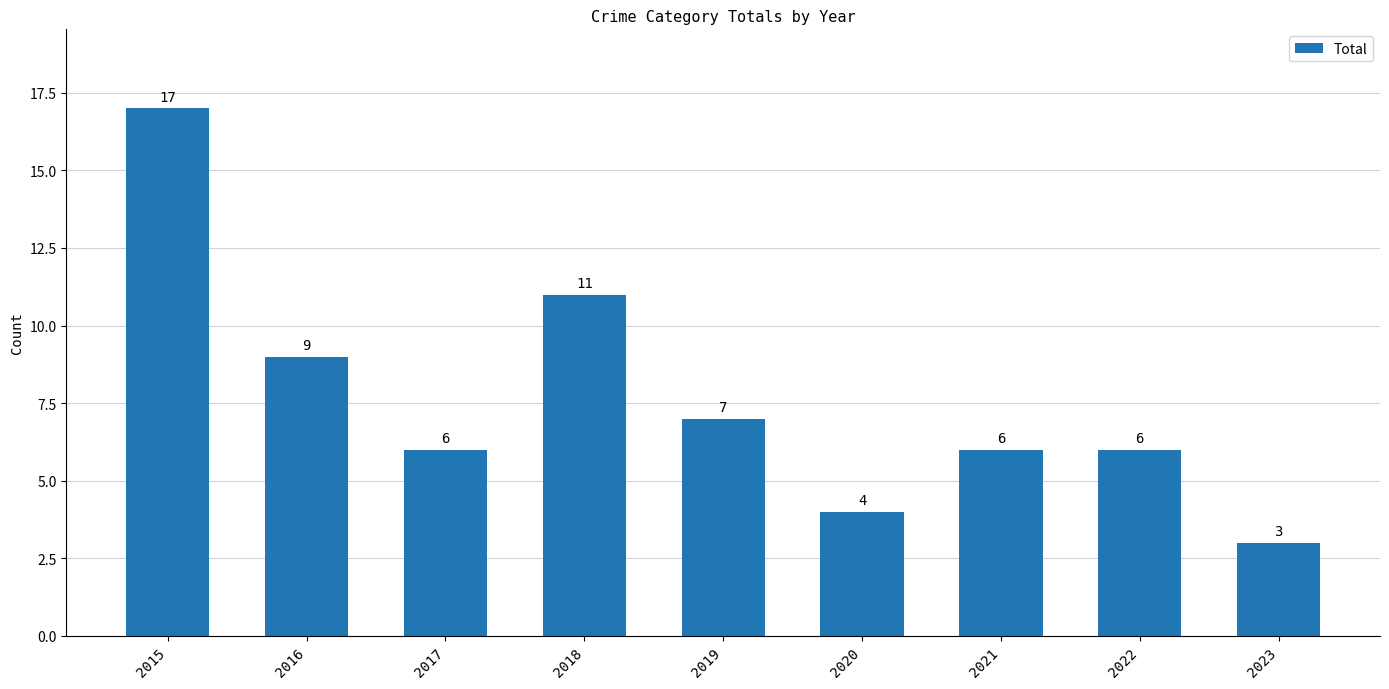

Which label corresponds to the largest value in the chart?

2015